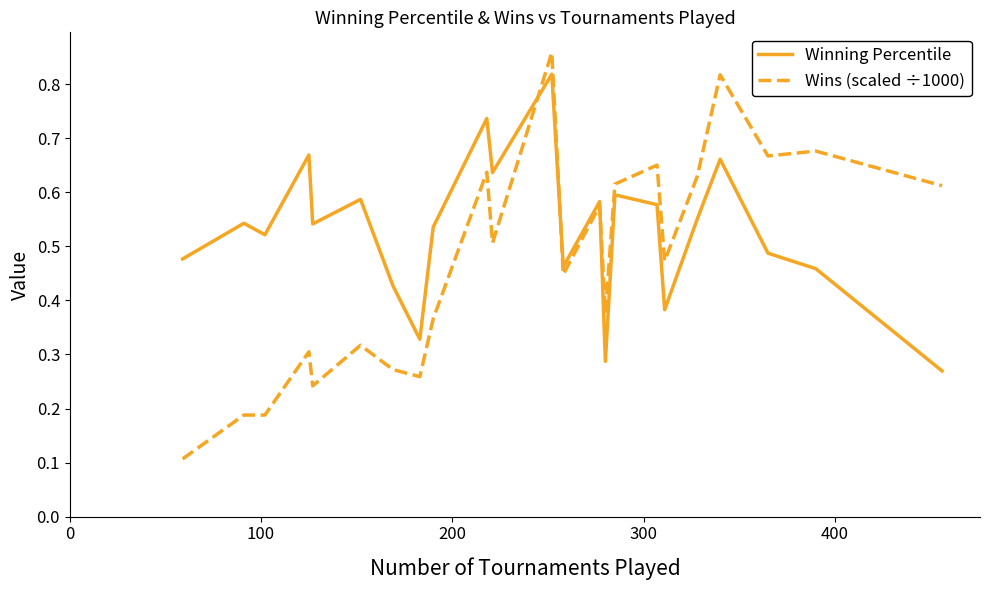

Which series has the largest total across all categories?

Winning Percentile